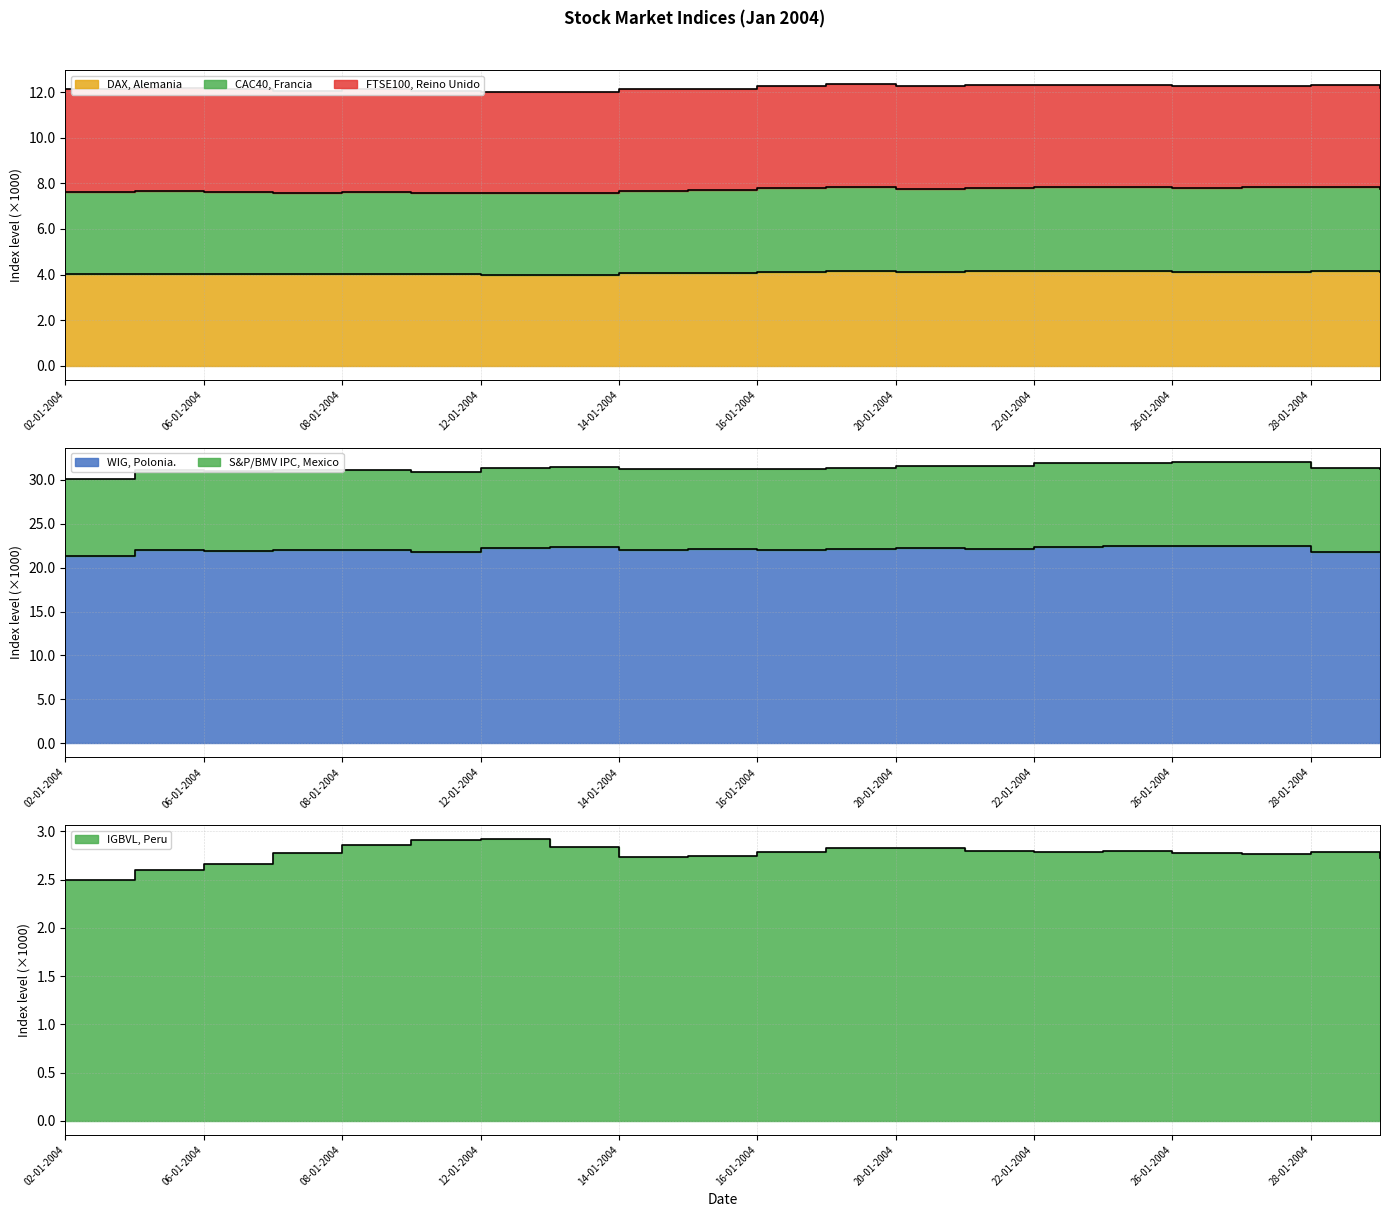

Is the value of IGBVL, Peru at 21-01-2004 greater than the value of WIG, Polonia. at 08-01-2004?

No